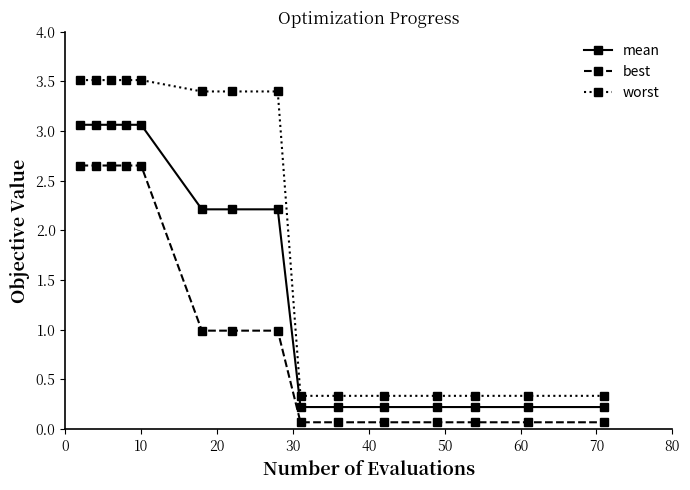

Is this an area chart (filled region under the line)?

No